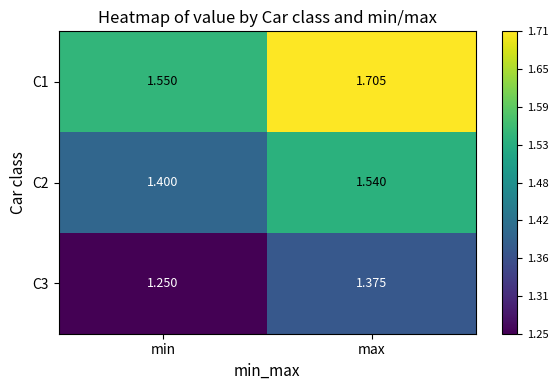

Rank the categories by C2 value from lowest to highest.

min, max